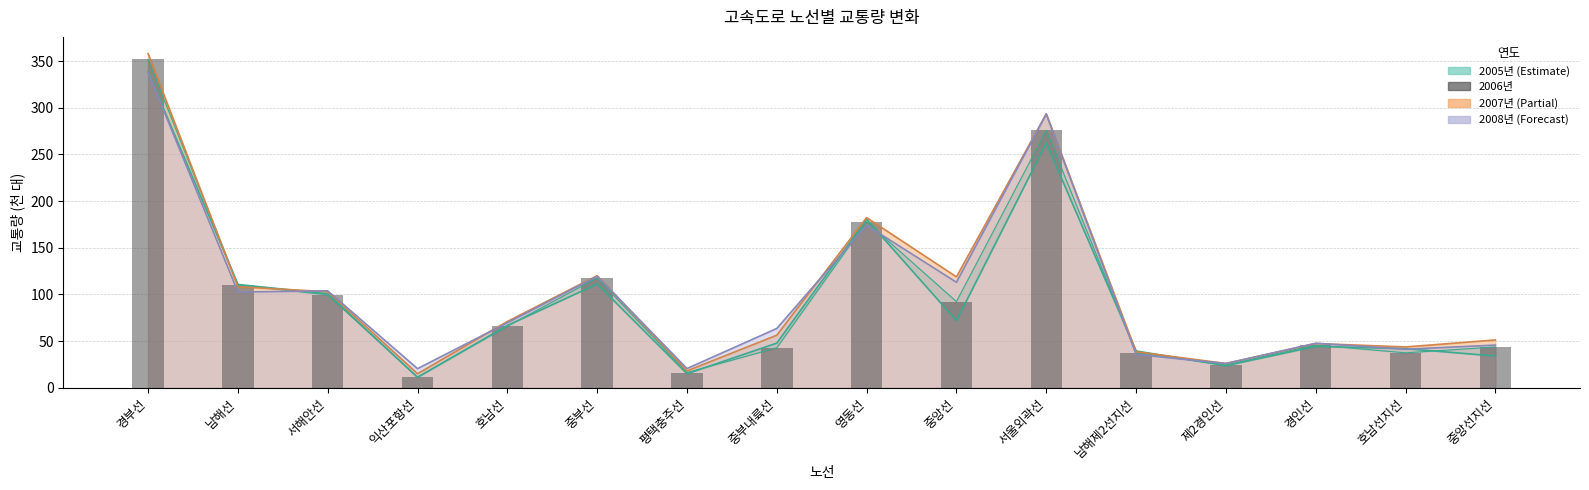

List the labels in order of value, smallest first.

익산포항선, 평택충주선, 제2경인선, 남해제2선지선, 호남선지선, 중부내륙선, 중앙선지선, 경인선, 호남선, 중앙선, 서해안선, 남해선, 중부선, 영동선, 서울외곽선, 경부선